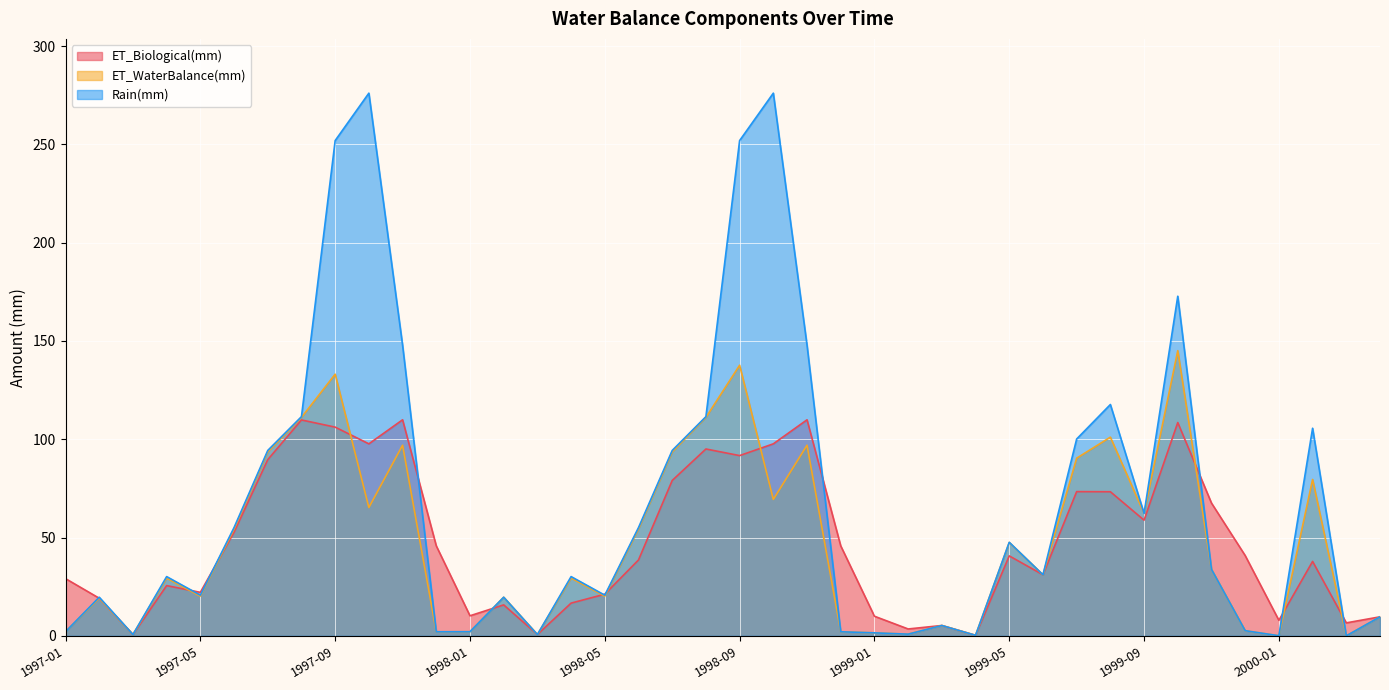

What is the label of the 29th point from the left?

1999-05